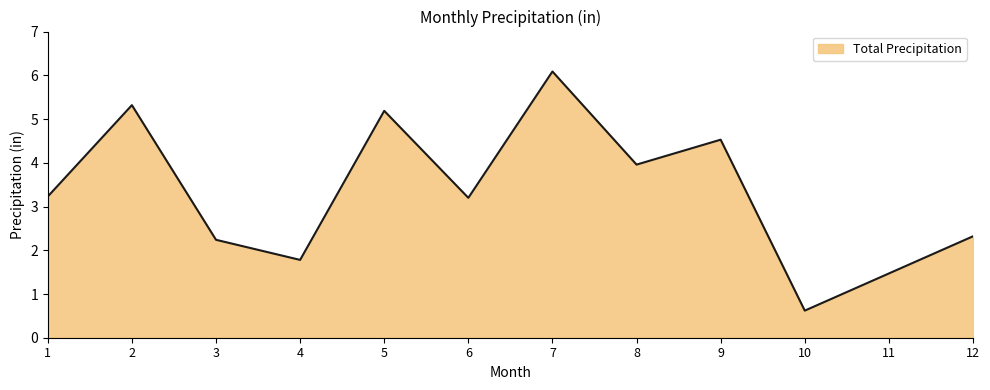

What is the smallest value displayed?

0.6